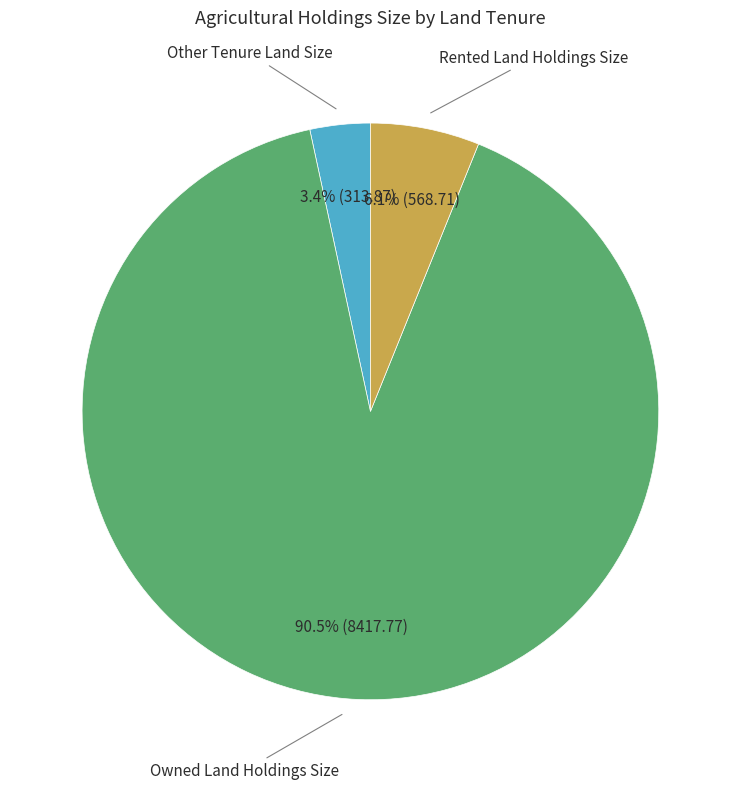

How many segments does this pie chart have?

3